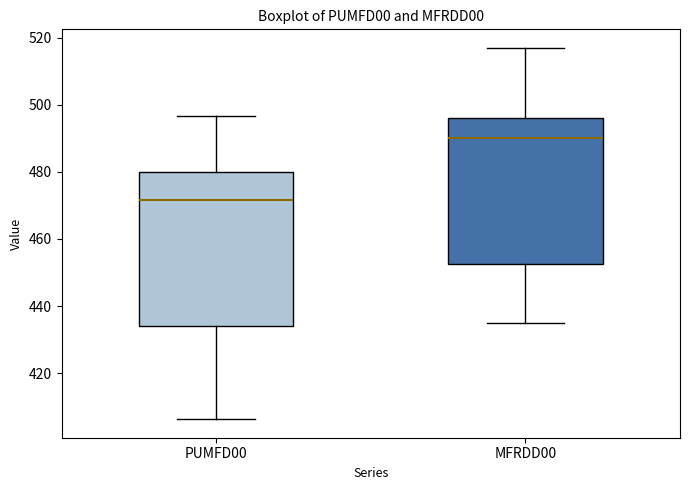

Where does the lower whisker of the box for MFRDD00 end on the y-axis? The values are not printed on the chart, so give them approximately, as read against the axis.

436